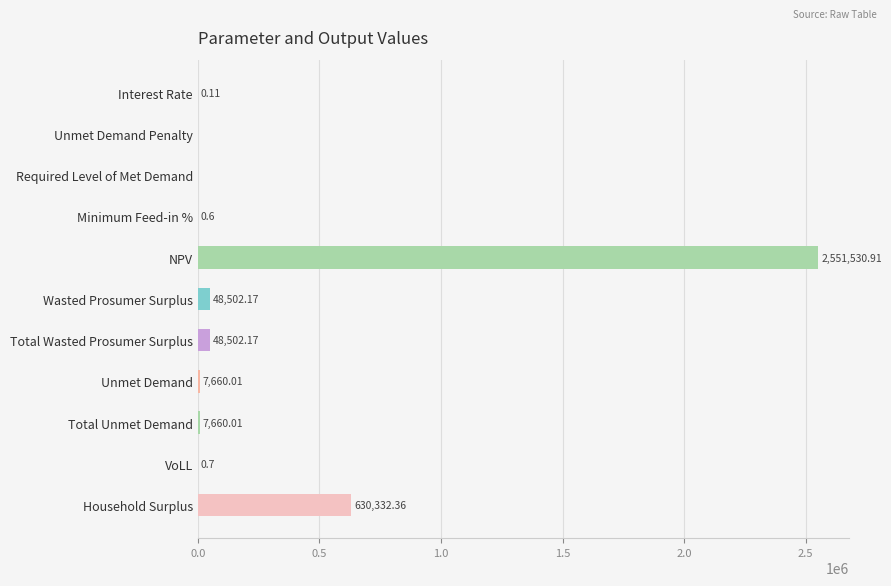

What is the sum of all values?

3294189.0